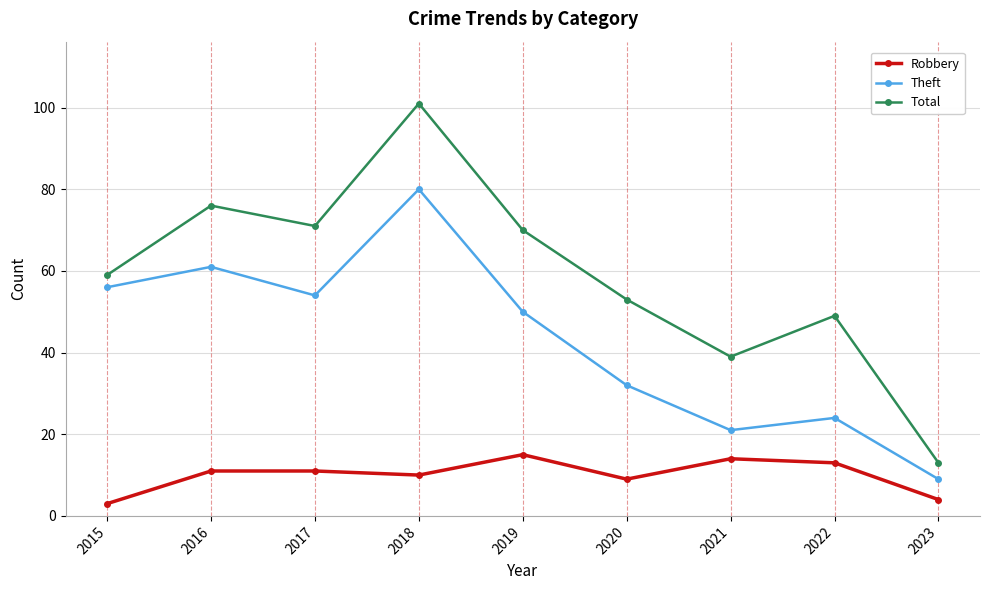

Which series has the largest total across all categories?

Total